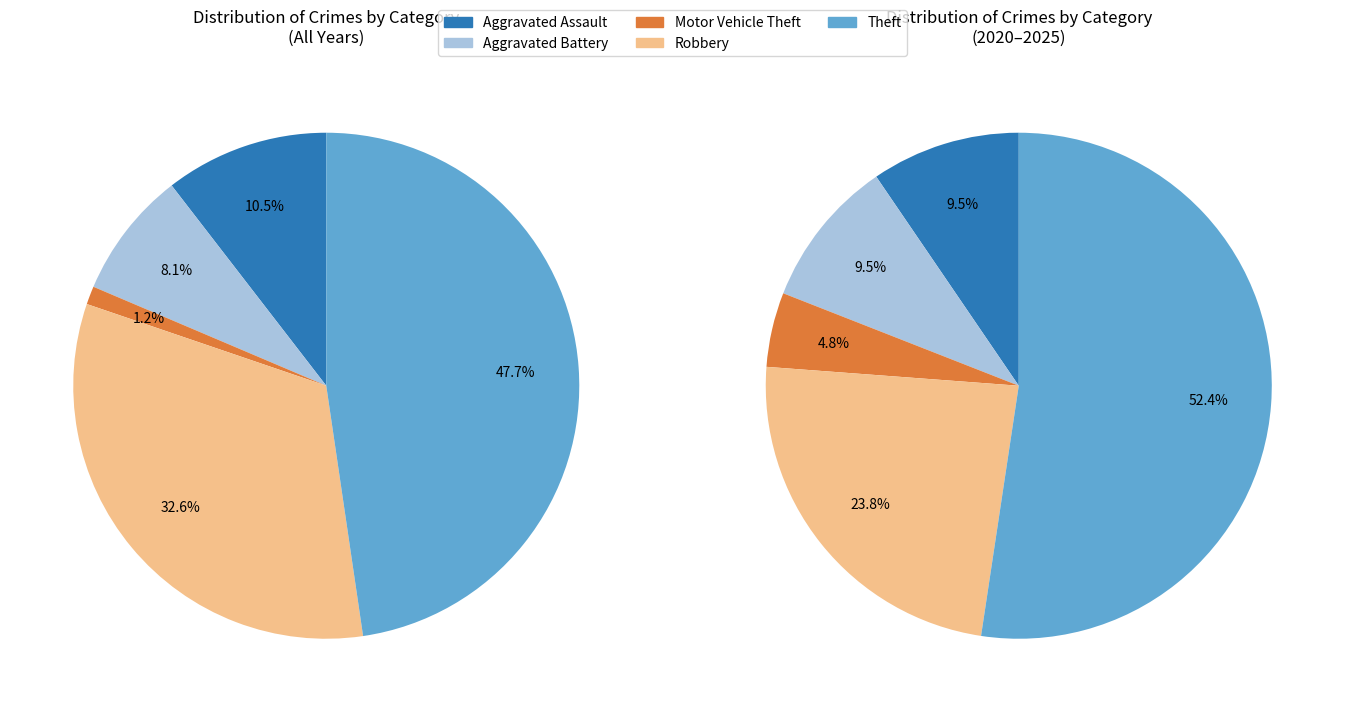

The Theft slice represents 48% of the pie. True or false?

True